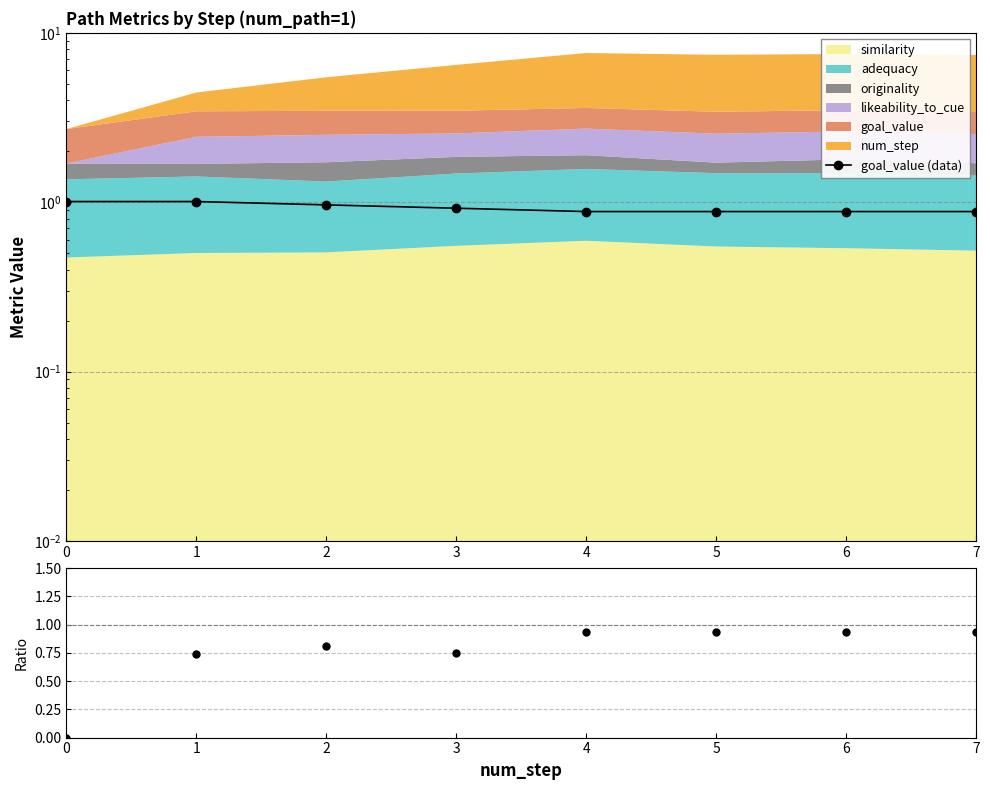

Which series has the widest spread of values?

likeability/goal